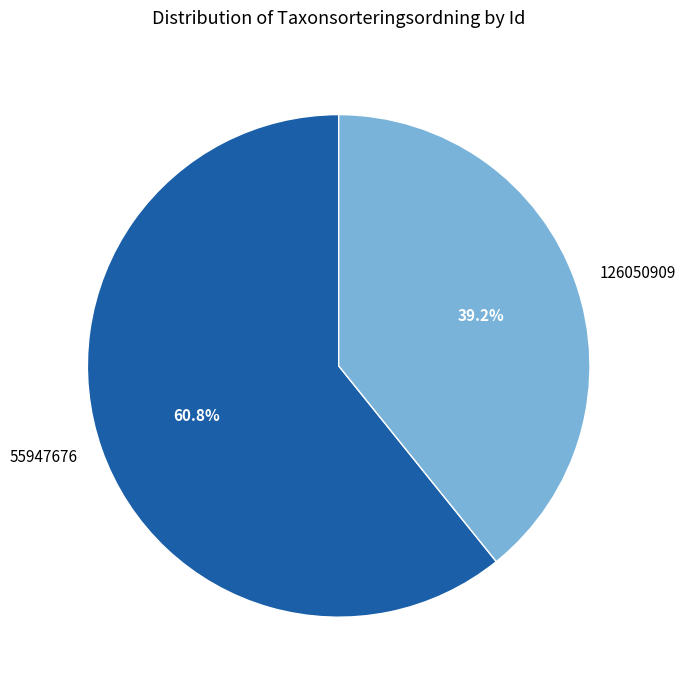

Rank the categories by value from lowest to highest.

126050909, 55947676